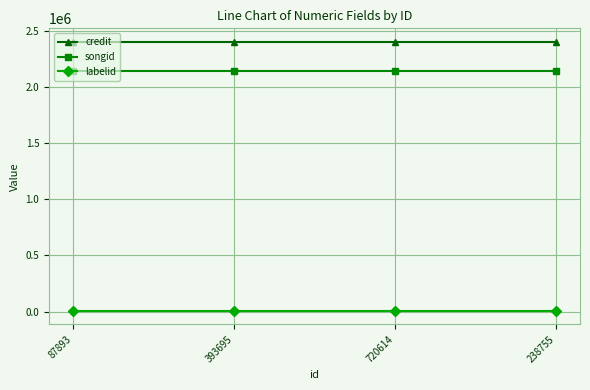

What is the lowest value of the credit series?

2400158